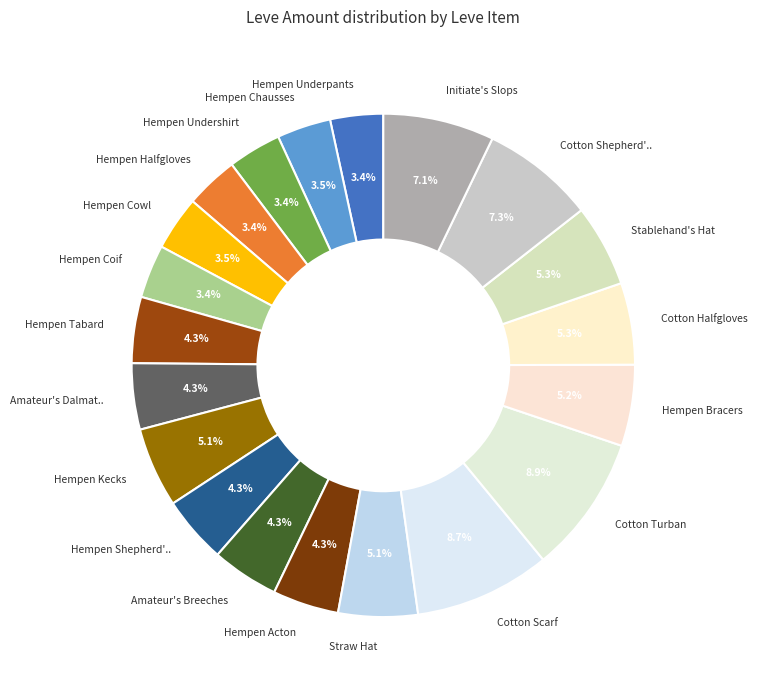

What portion of the pie excludes Stablehand's Hat?

94.7%